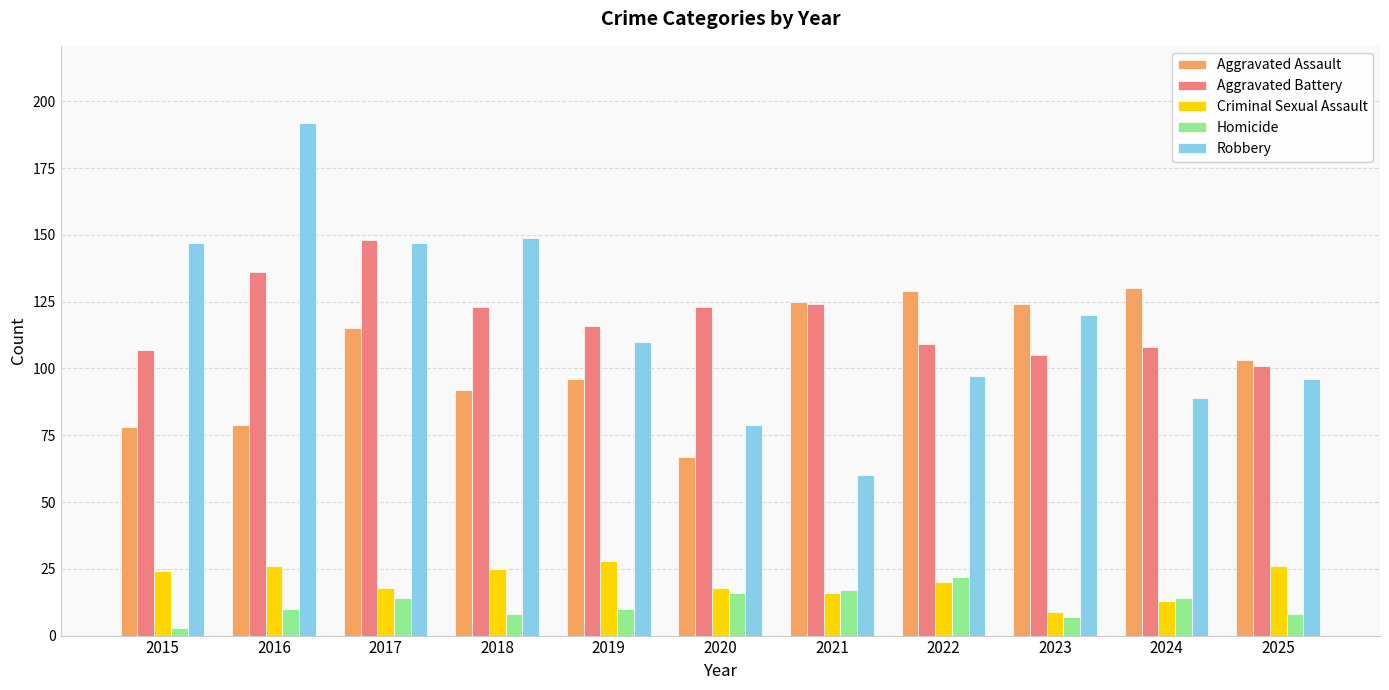

Is the value of Aggravated Assault at 2019 greater than the value of Homicide at 2024?

Yes